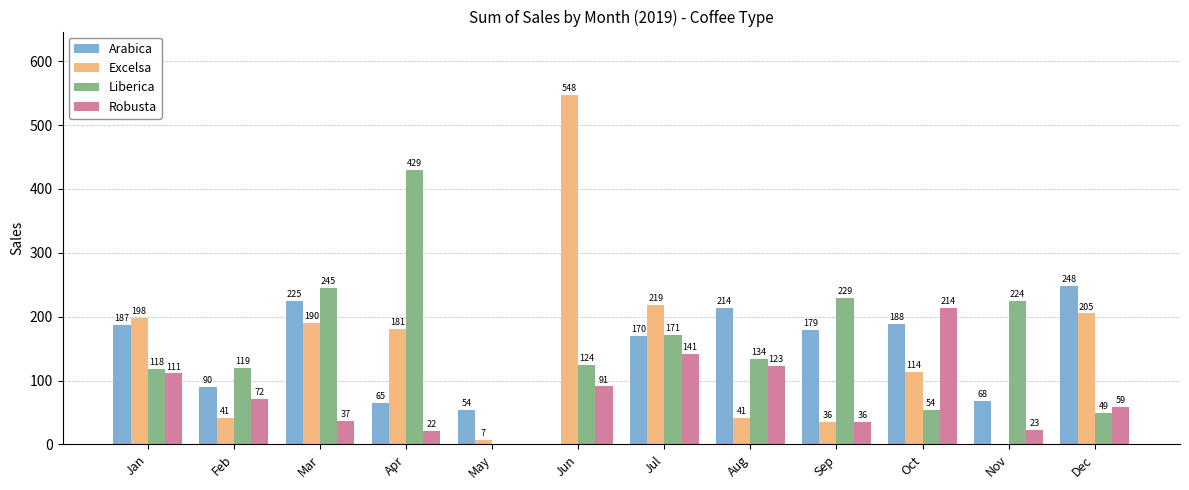

True or false: Arabica has a value of 34.3 at Jul.

False